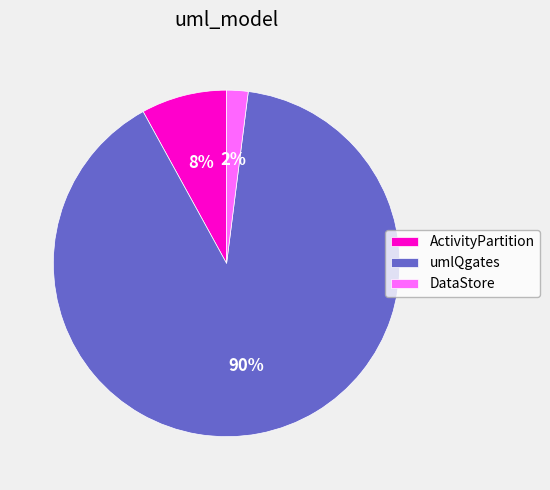

The ActivityPartition slice represents 2% of the pie. True or false?

False